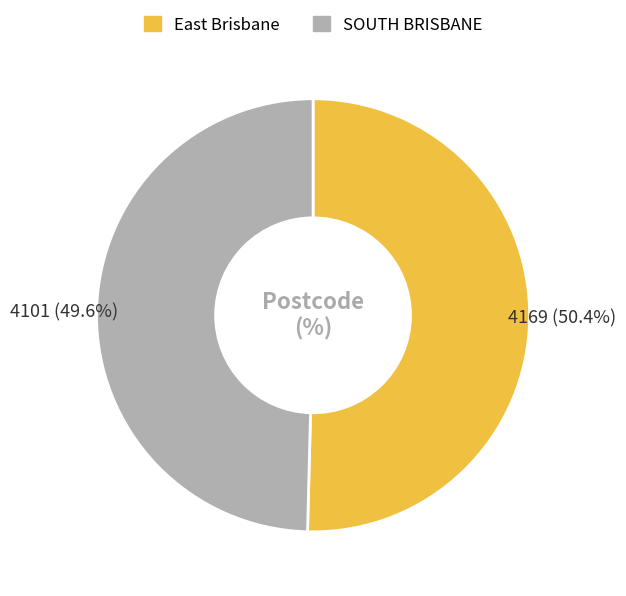

Which slice is the smallest?

SOUTH BRISBANE